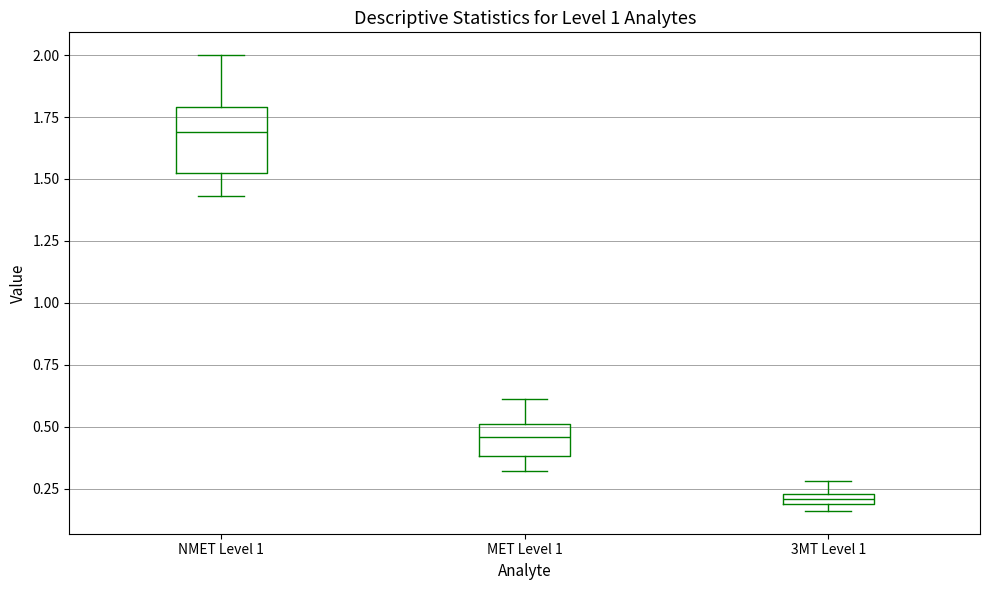

Where is the lower edge of the box for MET Level 1 on the y-axis? The values are not printed on the chart, so give them approximately, as read against the axis.

0.40